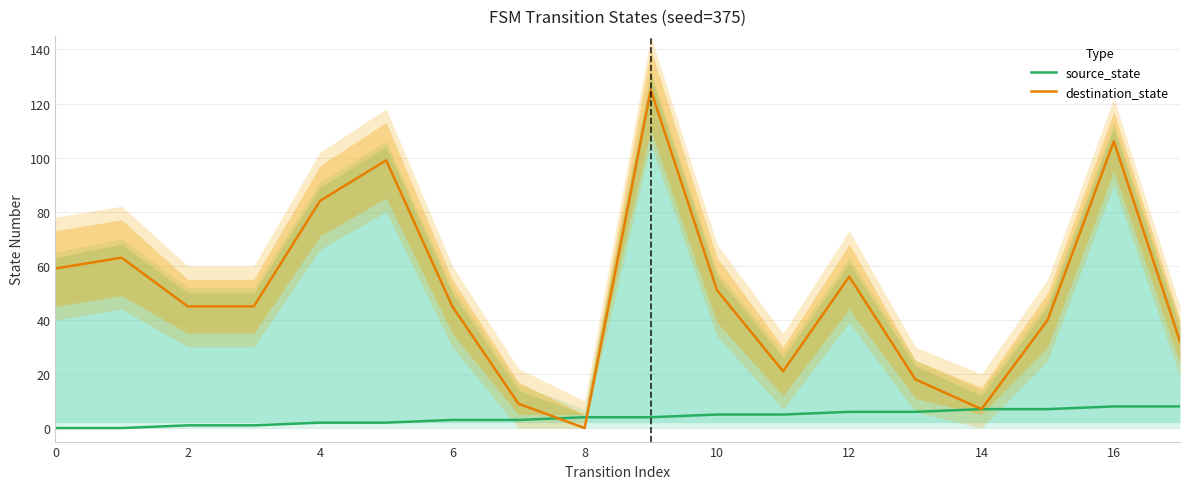

Which series has the widest spread of values?

destination_state